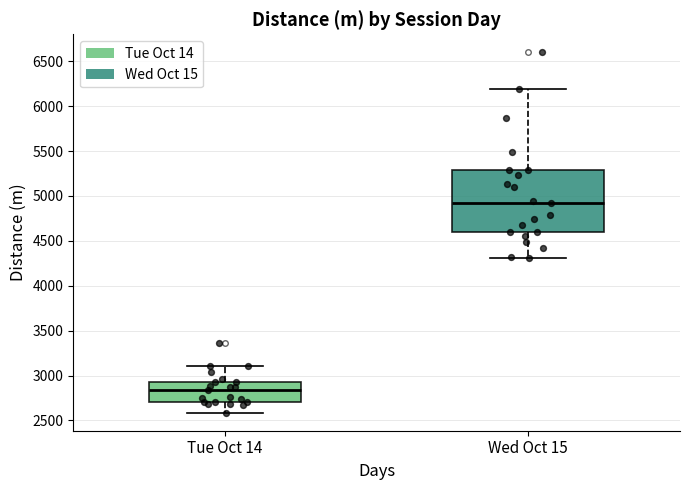

Reading left to right, transcribe this box plot: for each box, give where its median line is, the range the box spans, and where its two whiskers end, as read against the y-axis. The values are not printed on the chart, so give them approximately, as read against the axis.

Tue Oct 14: median 2850, box 2700 to 2950, whiskers 2600 to 3100
Wed Oct 15: median 4900, box 4600 to 5300, whiskers 4300 to 6200